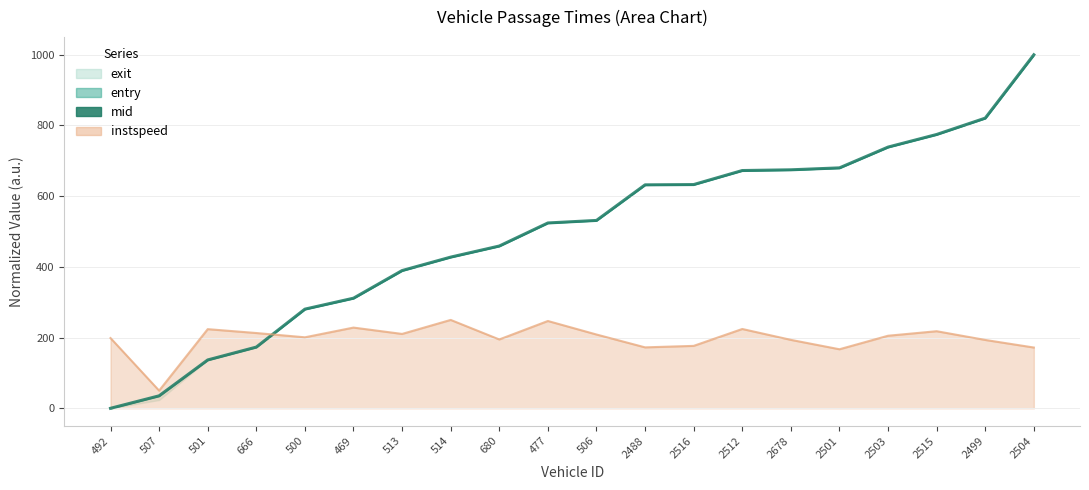

What is the label of the 1st point from the right?

2504